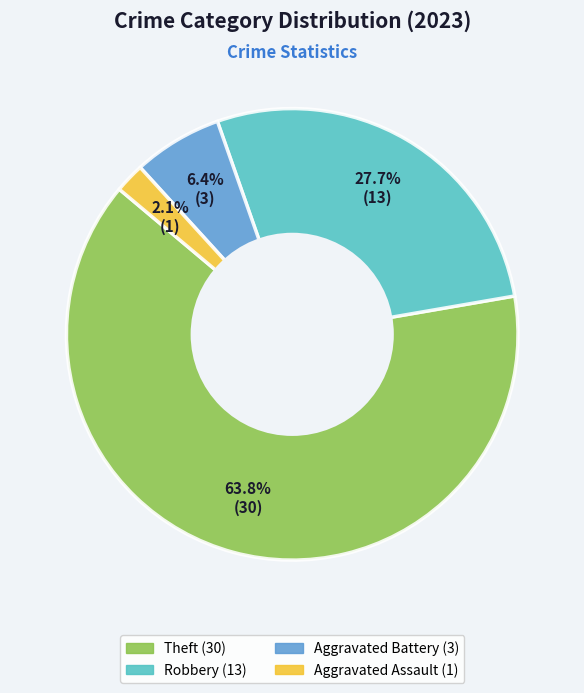

Is there any slice that represents more than half of the pie?

Yes